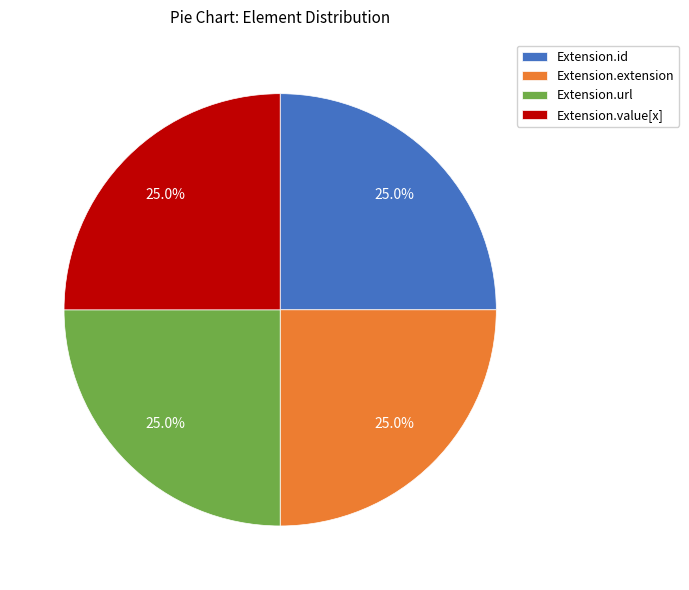

What percentage is NOT represented by Extension.value[x]?

75.0%